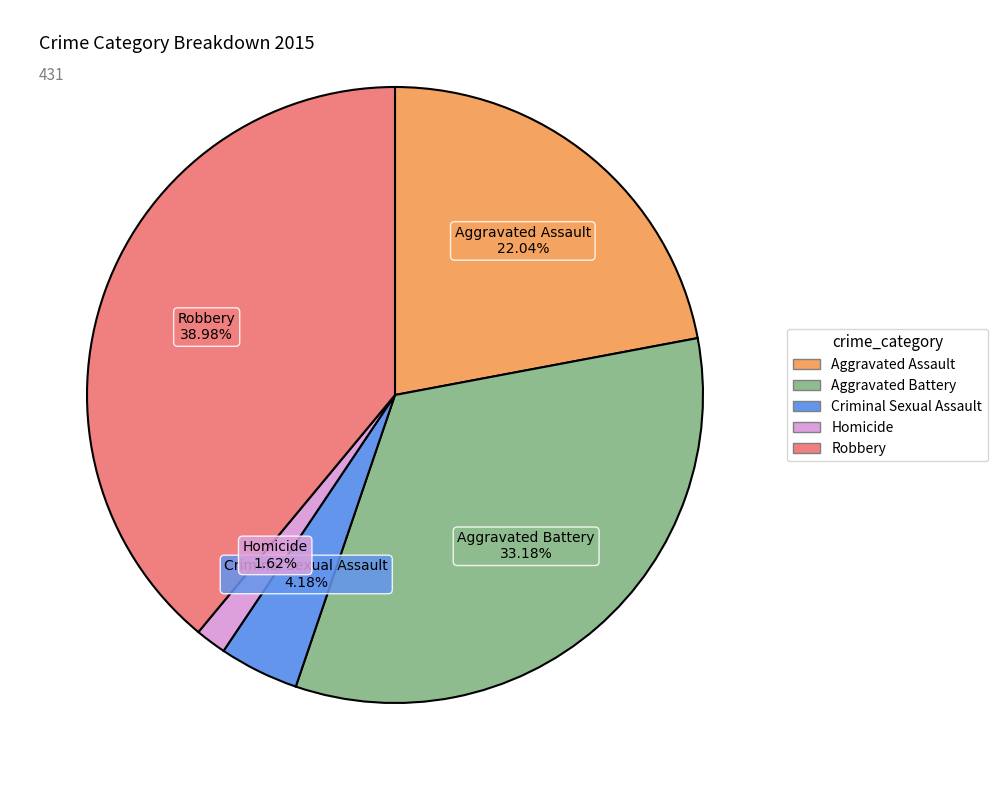

Rank the categories by value from lowest to highest.

Homicide, Criminal Sexual Assault, Aggravated Assault, Aggravated Battery, Robbery